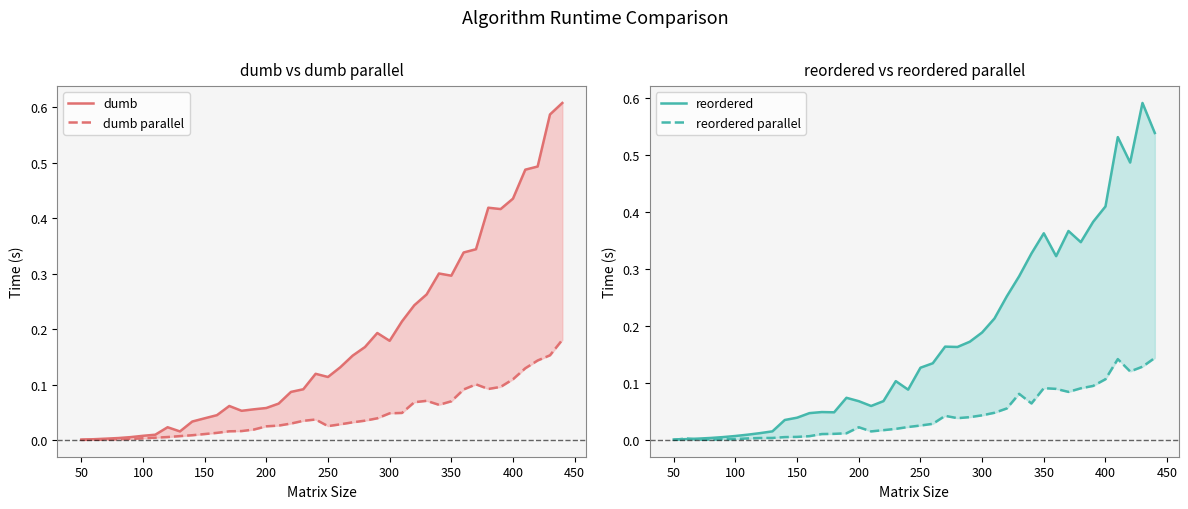

How many intersections are there between reordered and dumb?

20